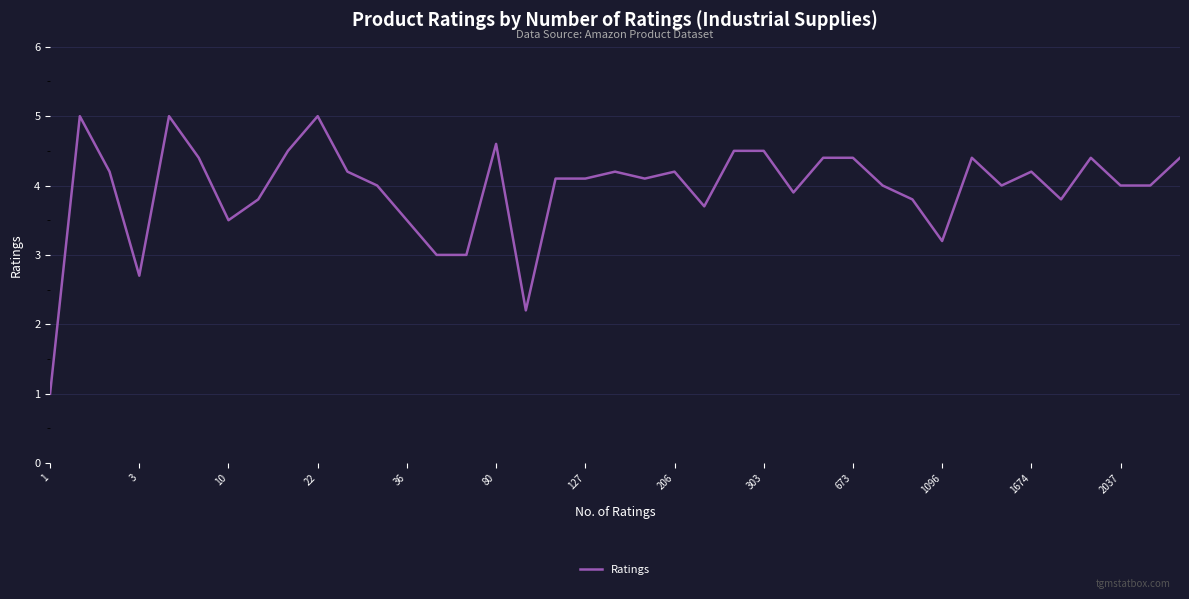

What is the greatest value displayed?

5.0